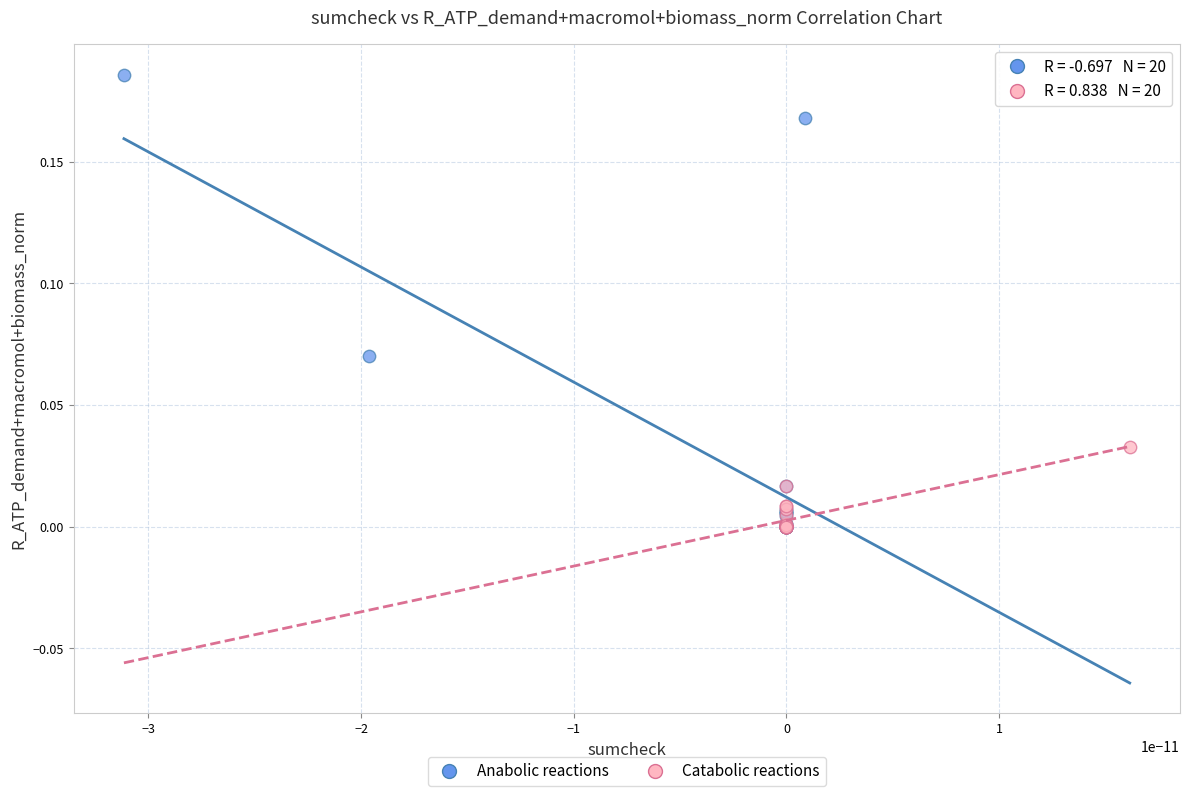

Which series contains the highest Y value?

Anabolic reactions